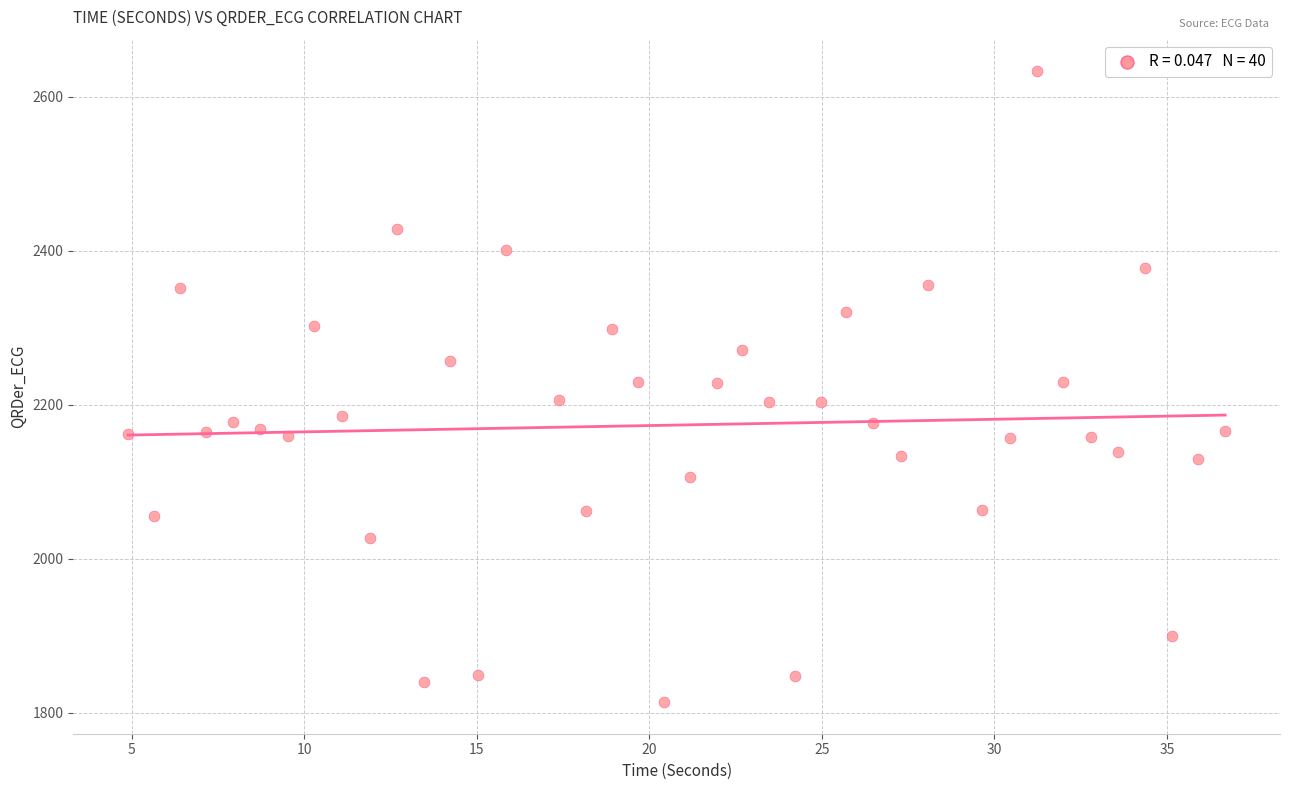

What is the range of X values (max minus min)?

31.8